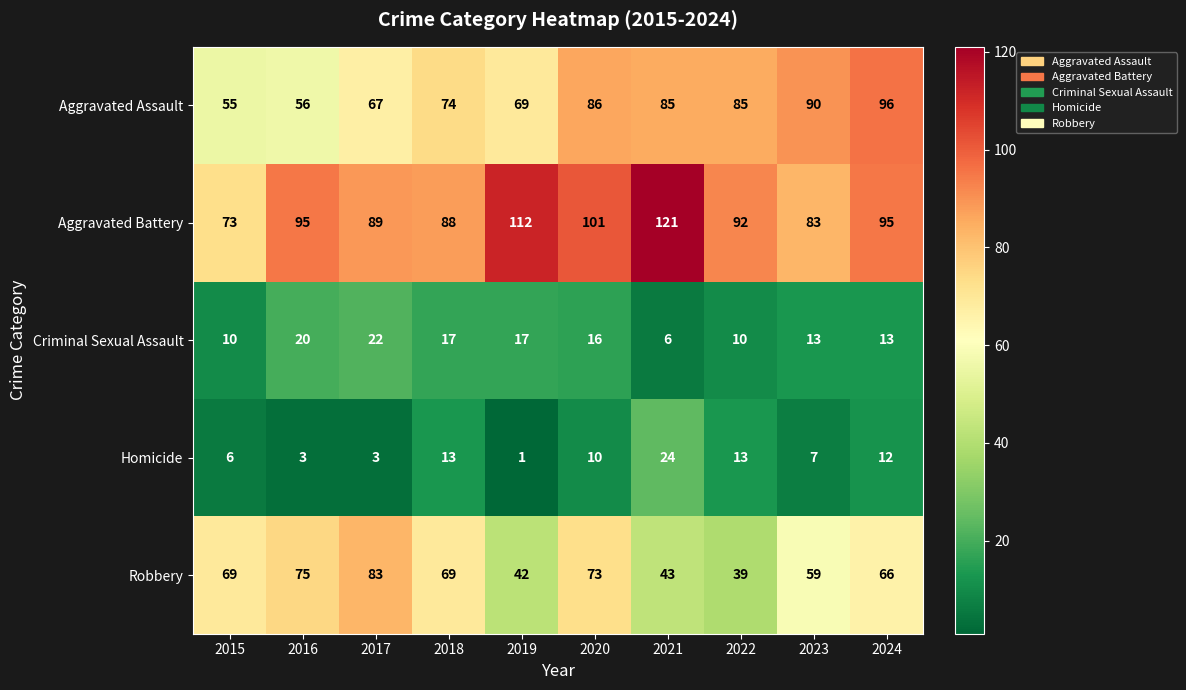

At which category does the chart reach its peak across all series?

2021